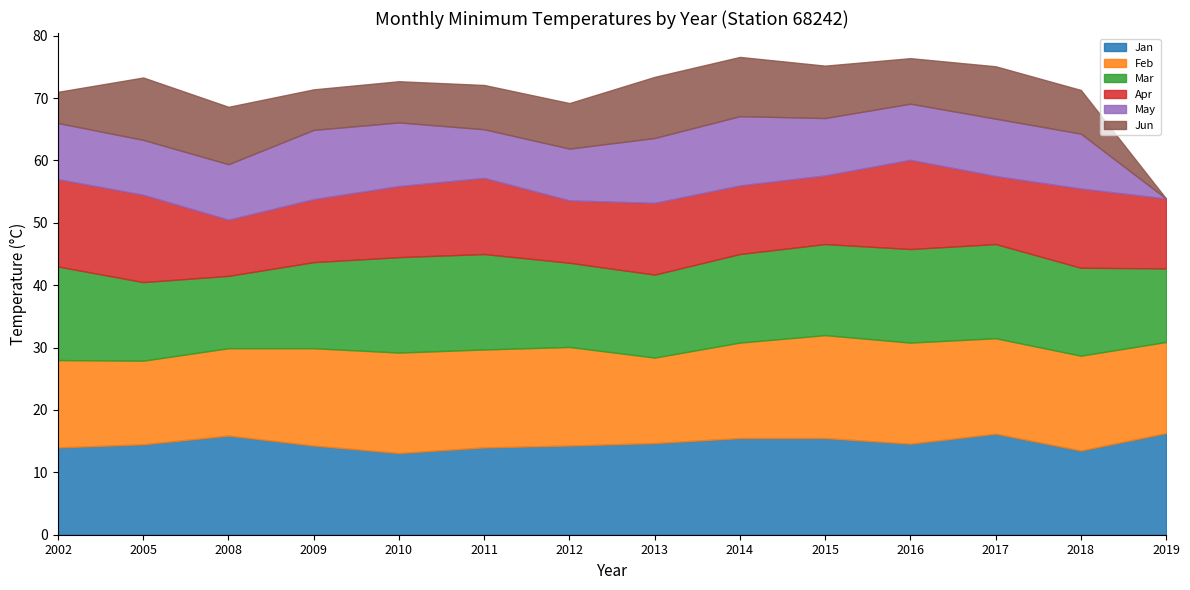

What is the difference between the maximum and minimum values in the Jan series?

3.2